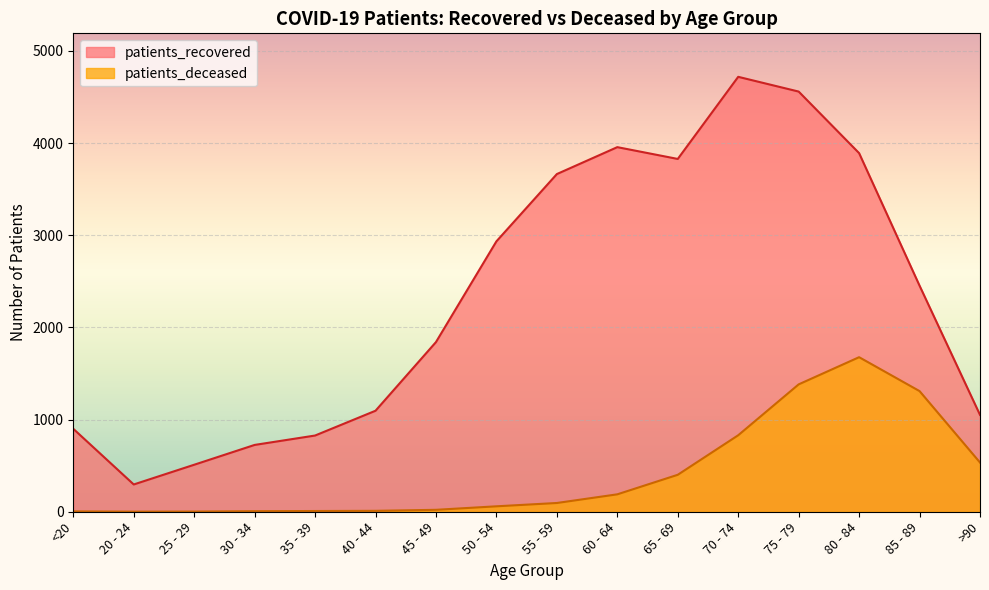

At which label does patients_deceased reach its minimum?

20 - 24